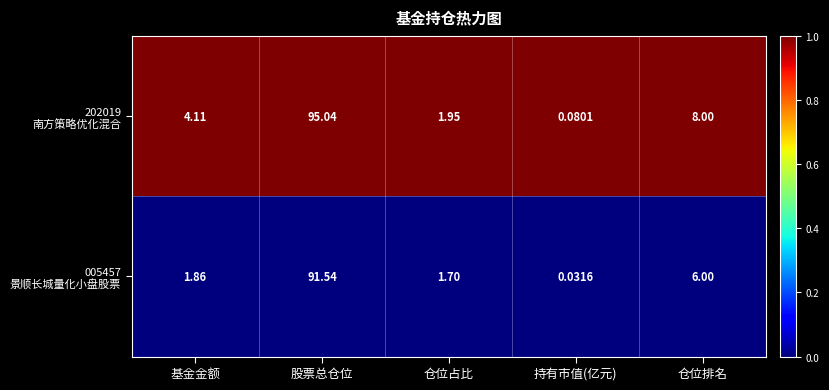

Which label corresponds to the largest value in the chart?

股票总仓位